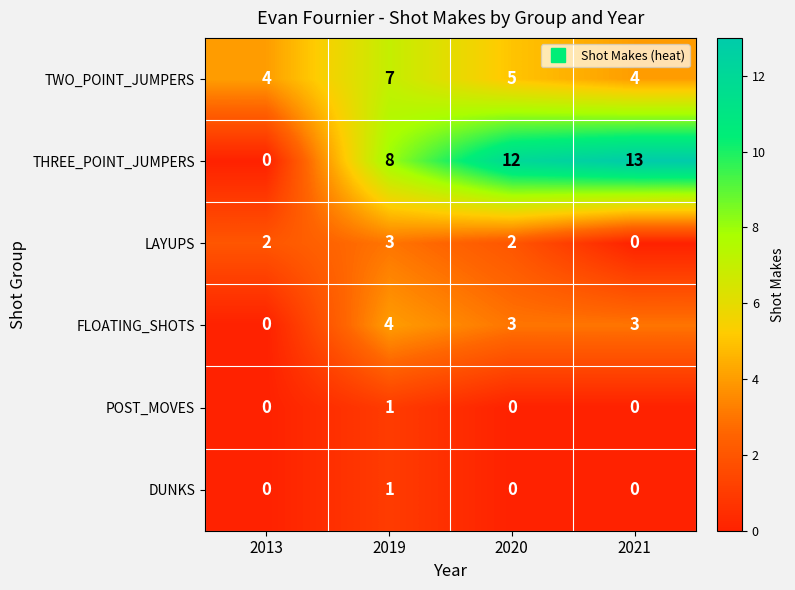

Is it true that FLOATING_SHOTS equals 3 at 2019?

False